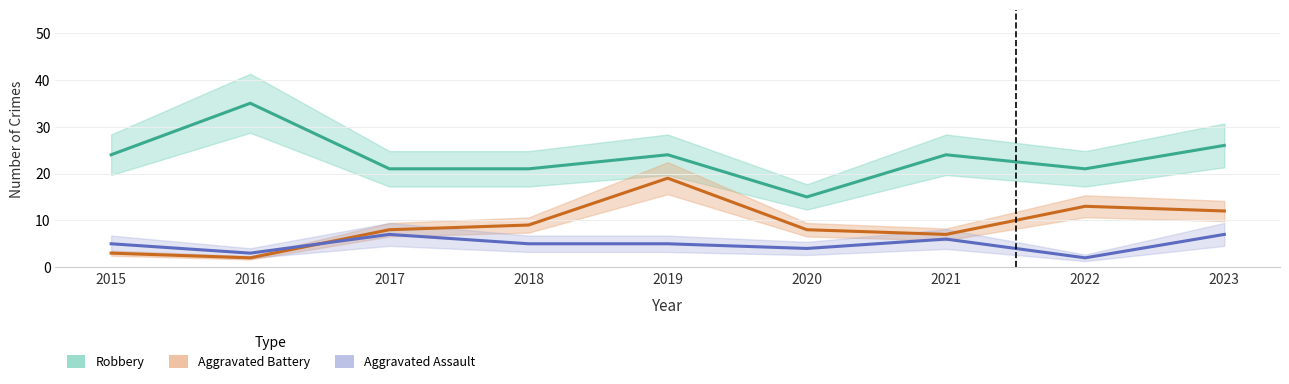

Which series changed the most between 2016 and 2022?

Robbery